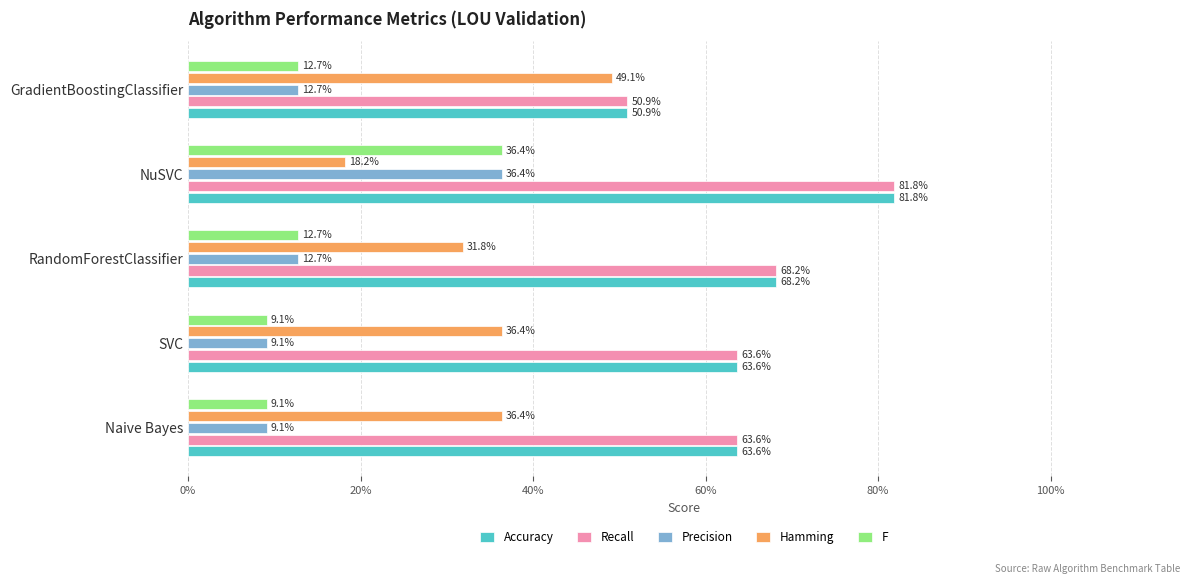

Which series has the largest total across all categories?

Accuracy